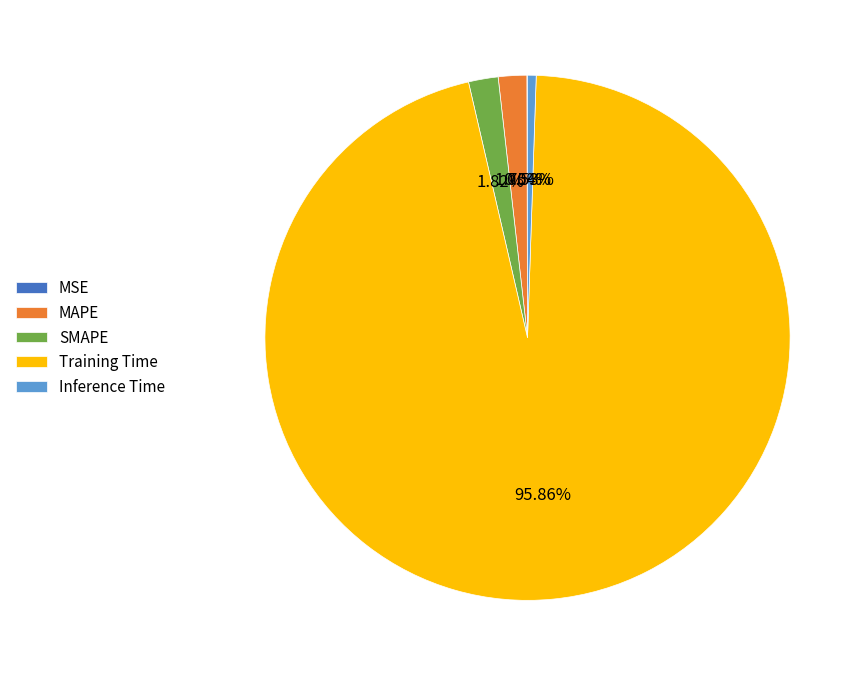

Which category accounts for the majority?

Training Time